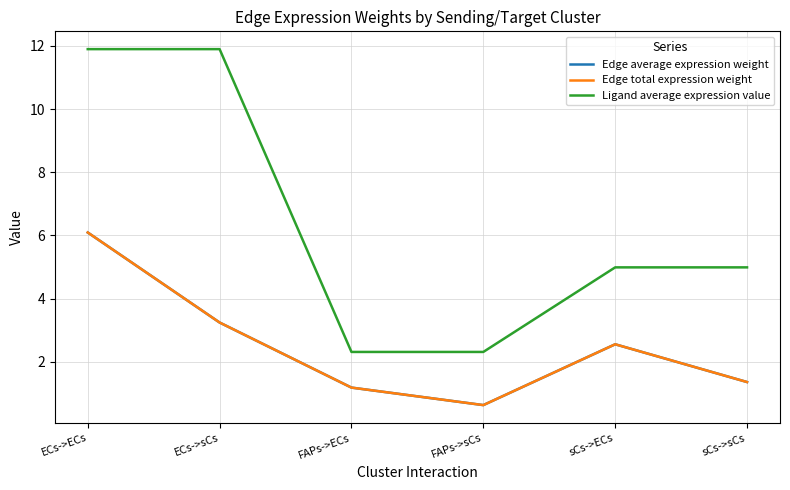

Does the chart have visible grid lines?

Yes